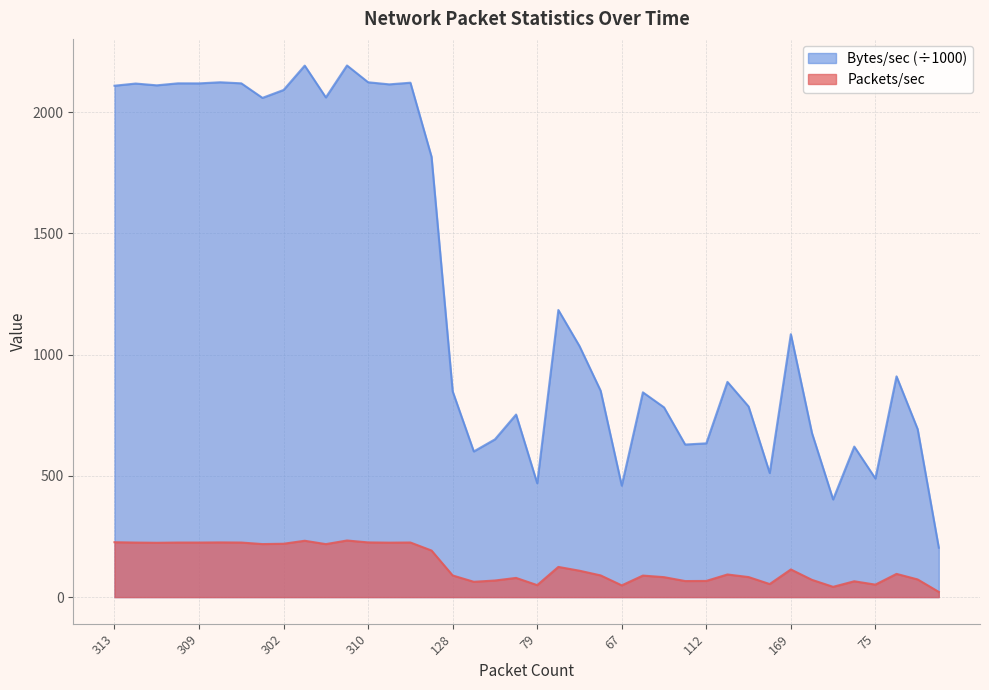

Where does the Bytes/sec series first go above 910?

313